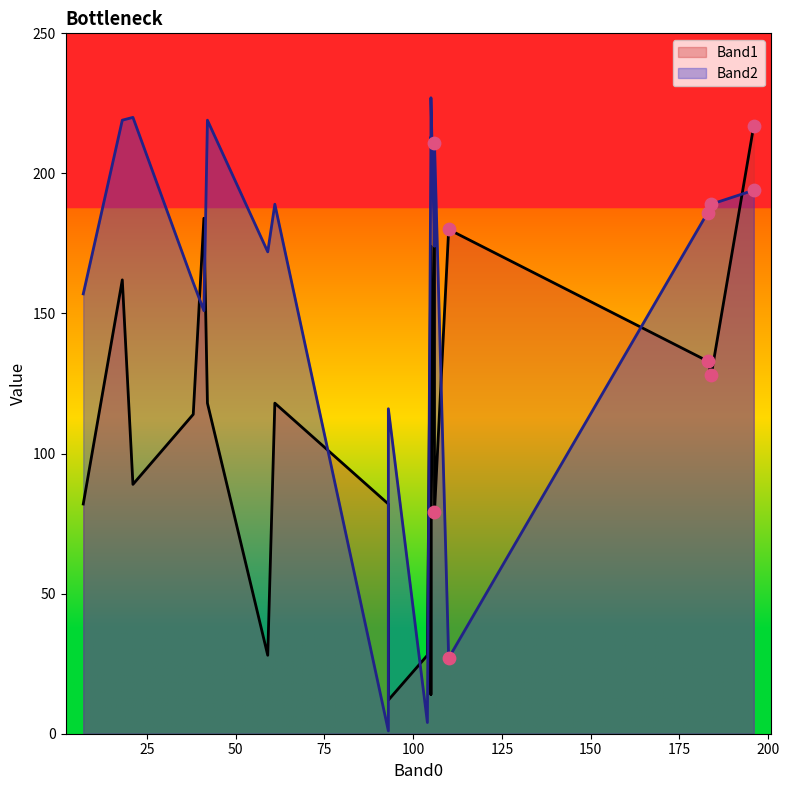

What are all the series names shown in the legend?

Band1, Band2